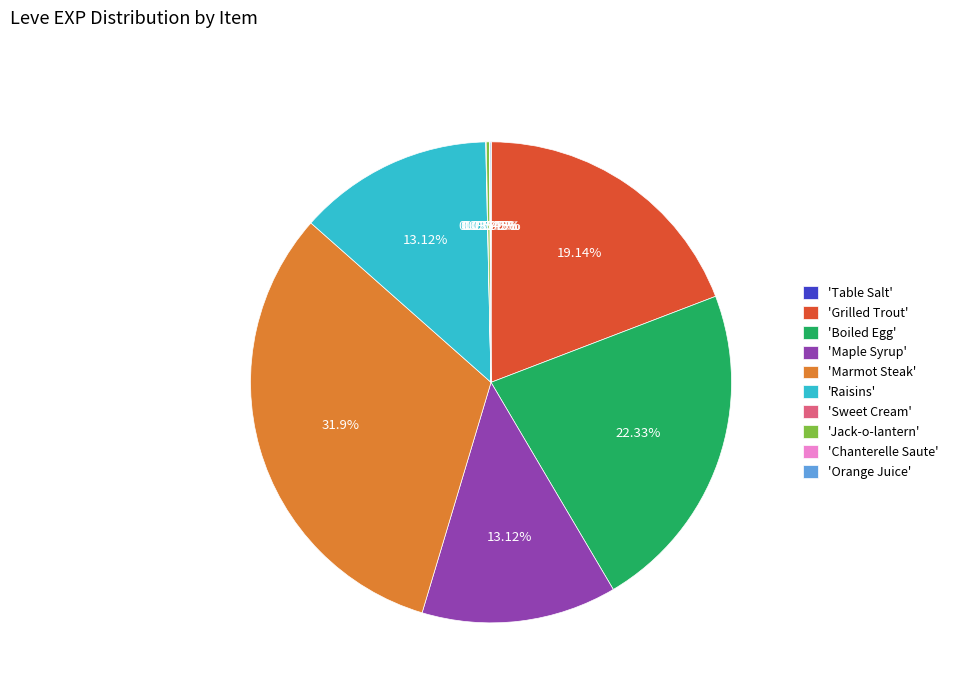

Does any single category account for the majority?

No